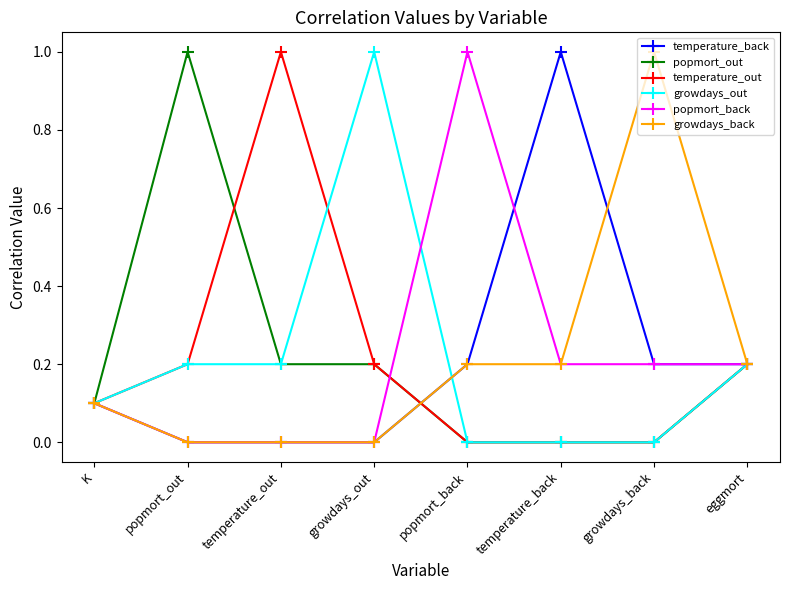

In popmort_back, how many points are higher than both neighbors (excluding endpoints)?

1